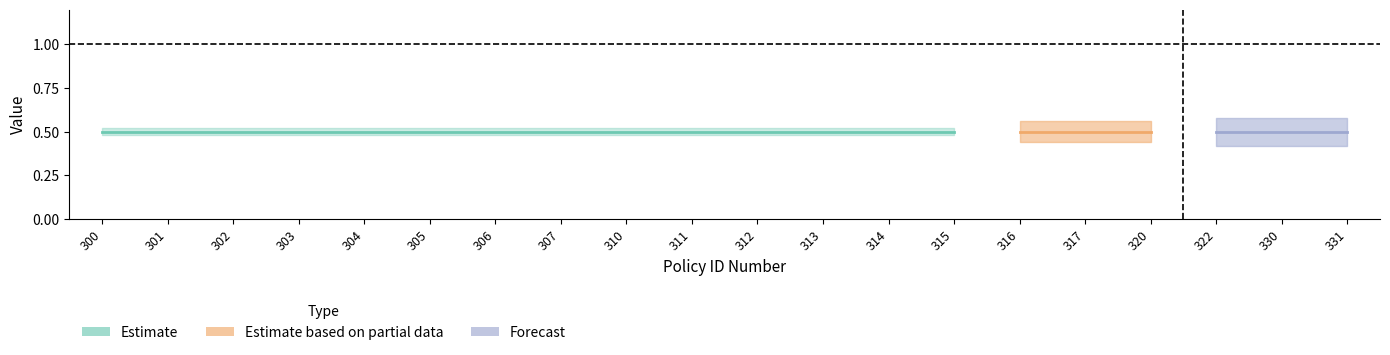

Between 307 and 302, which is larger?

307